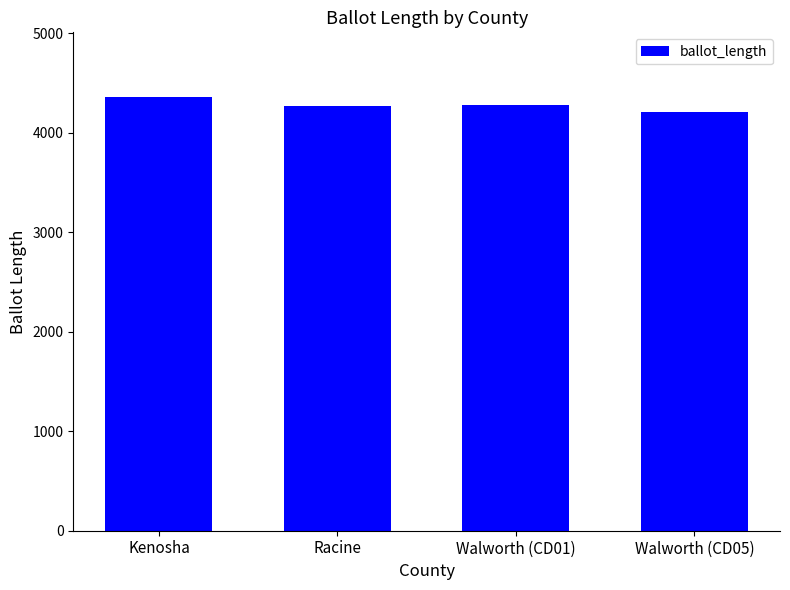

At which category does the chart reach its minimum across all series?

Walworth (CD05)